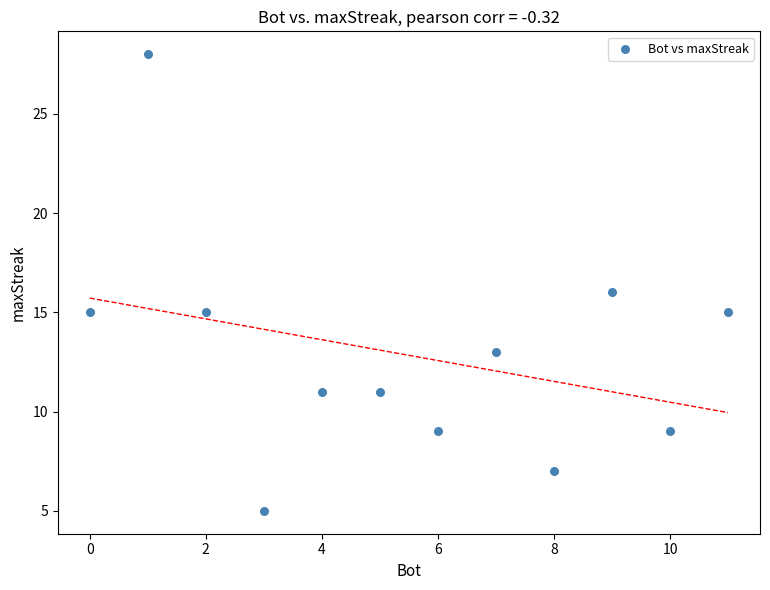

What is the average Y value?

13